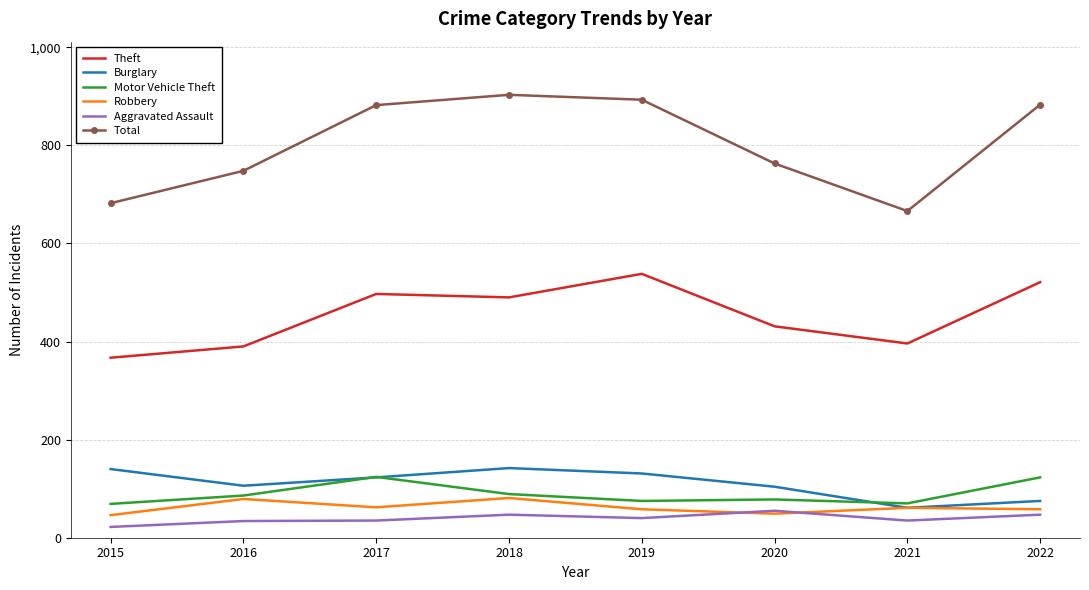

The Motor Vehicle Theft series shows 70 at 2021. True or false?

True